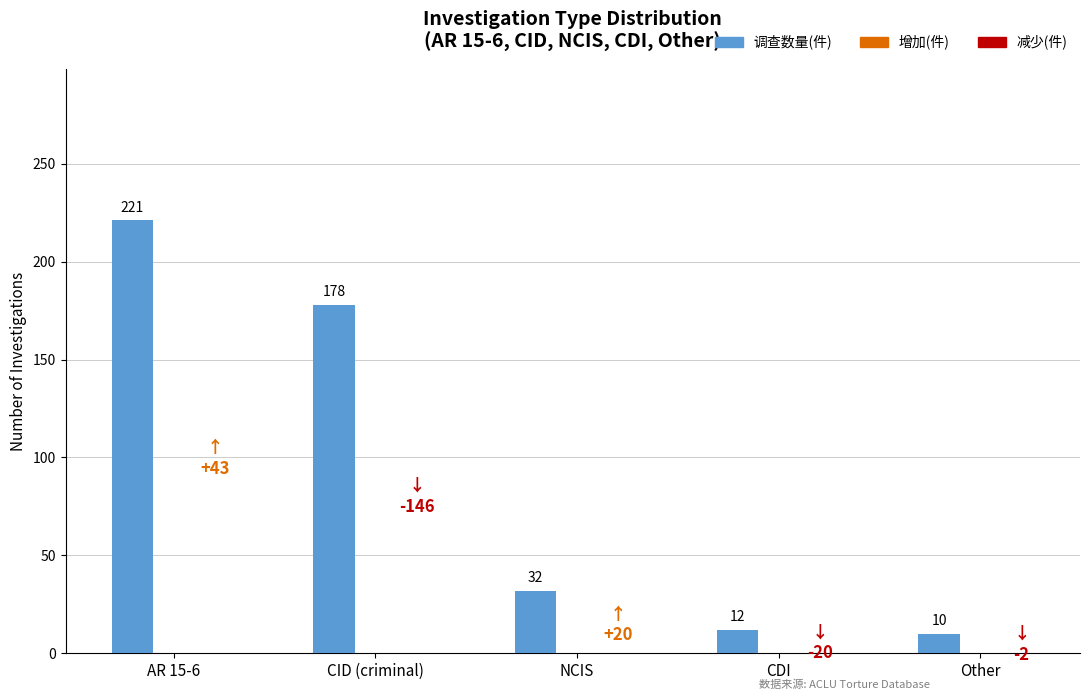

What is the value of the 1st bar from the left?

221